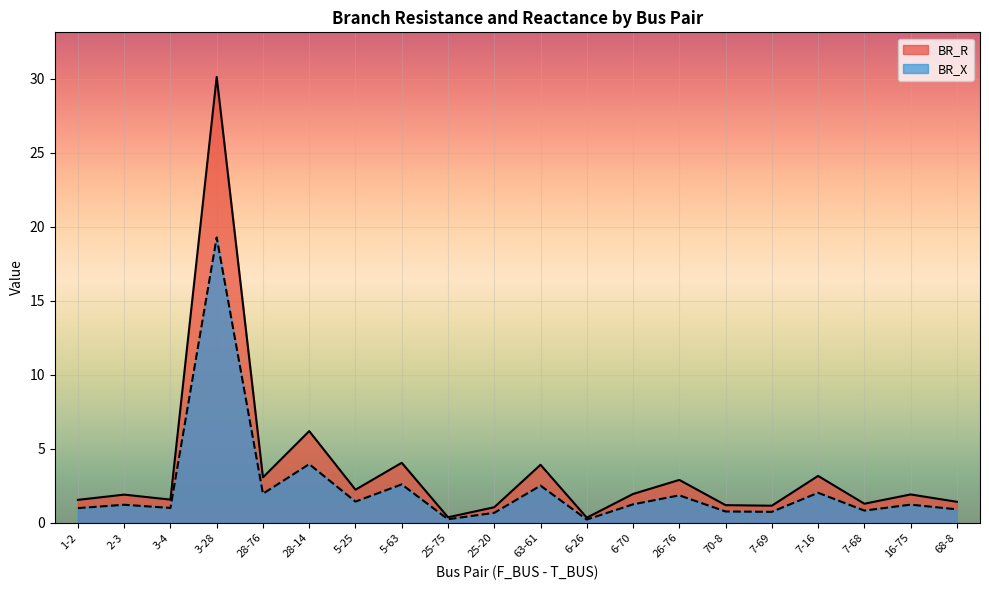

Where is the first local maximum for BR_X?

2-3